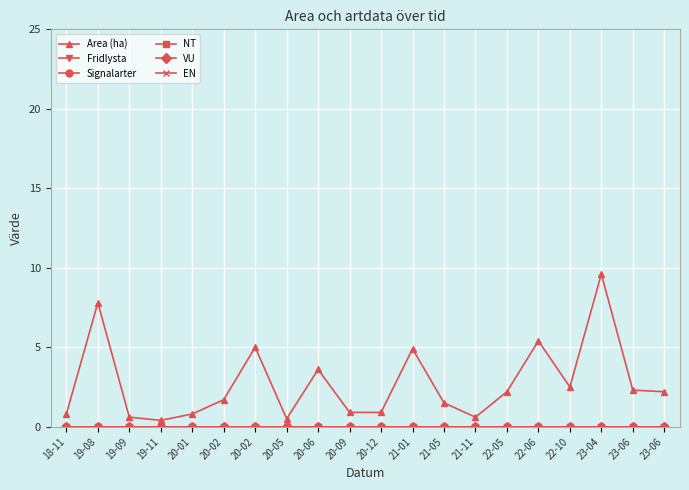

Reading left to right, list all the values displayed in this chart.

Area (ha): 18-11=0.8	19-08=7.8	19-09=0.6	19-11=0.4	20-01=0.8	20-02=1.7	20-02=5.0	20-05=0.5	20-06=3.6	20-09=0.9	20-12=0.9	21-01=4.9	21-05=1.5	21-11=0.6	22-05=2.2	22-06=5.4	22-10=2.5	23-04=9.6	23-06=2.3	23-06=2.2
Fridlysta: 18-11=0.0	19-08=0.0	19-09=0.0	19-11=0.0	20-01=0.0	20-02=0.0	20-02=0.0	20-05=0.0	20-06=0.0	20-09=0.0	20-12=0.0	21-01=0.0	21-05=0.0	21-11=0.0	22-05=0.0	22-06=0.0	22-10=0.0	23-04=0.0	23-06=0.0	23-06=0.0
Signalarter: 18-11=0.0	19-08=0.0	19-09=0.0	19-11=0.0	20-01=0.0	20-02=0.0	20-02=0.0	20-05=0.0	20-06=0.0	20-09=0.0	20-12=0.0	21-01=0.0	21-05=0.0	21-11=0.0	22-05=0.0	22-06=0.0	22-10=0.0	23-04=0.0	23-06=0.0	23-06=0.0
NT: 18-11=0.0	19-08=0.0	19-09=0.0	19-11=0.0	20-01=0.0	20-02=0.0	20-02=0.0	20-05=0.0	20-06=0.0	20-09=0.0	20-12=0.0	21-01=0.0	21-05=0.0	21-11=0.0	22-05=0.0	22-06=0.0	22-10=0.0	23-04=0.0	23-06=0.0	23-06=0.0
VU: 18-11=0.0	19-08=0.0	19-09=0.0	19-11=0.0	20-01=0.0	20-02=0.0	20-02=0.0	20-05=0.0	20-06=0.0	20-09=0.0	20-12=0.0	21-01=0.0	21-05=0.0	21-11=0.0	22-05=0.0	22-06=0.0	22-10=0.0	23-04=0.0	23-06=0.0	23-06=0.0
EN: 18-11=0.0	19-08=0.0	19-09=0.0	19-11=0.0	20-01=0.0	20-02=0.0	20-02=0.0	20-05=0.0	20-06=0.0	20-09=0.0	20-12=0.0	21-01=0.0	21-05=0.0	21-11=0.0	22-05=0.0	22-06=0.0	22-10=0.0	23-04=0.0	23-06=0.0	23-06=0.0